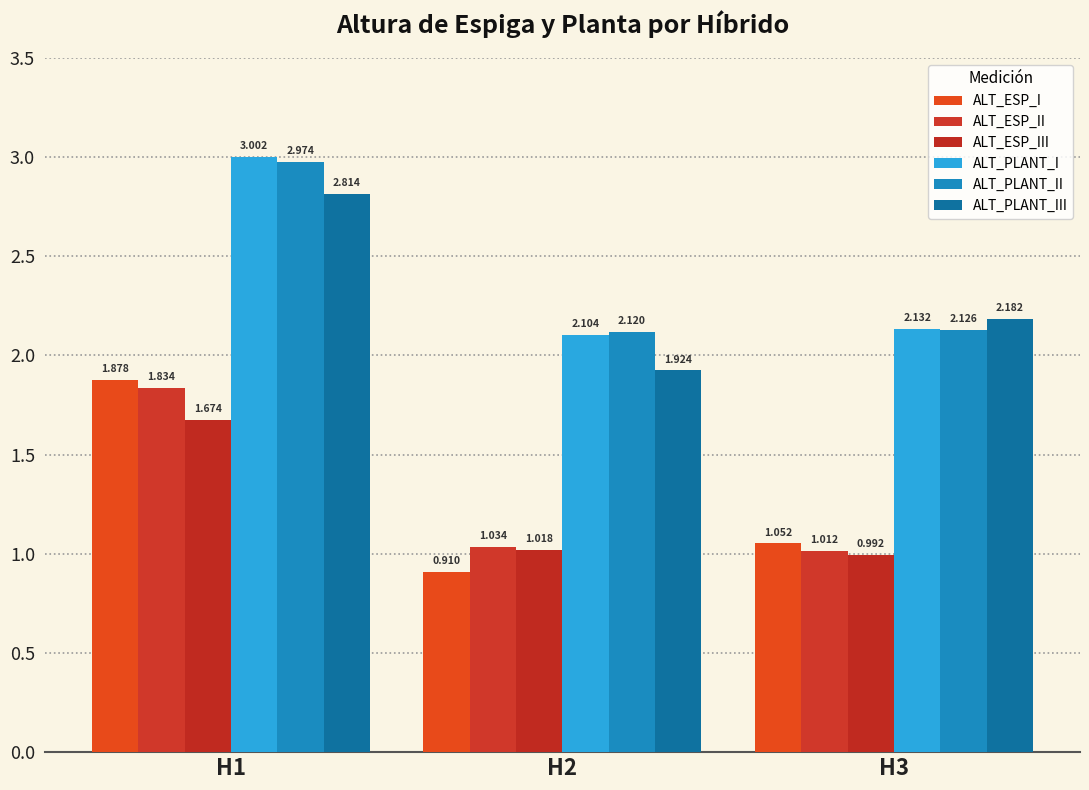

How many bars are there in each group?

6